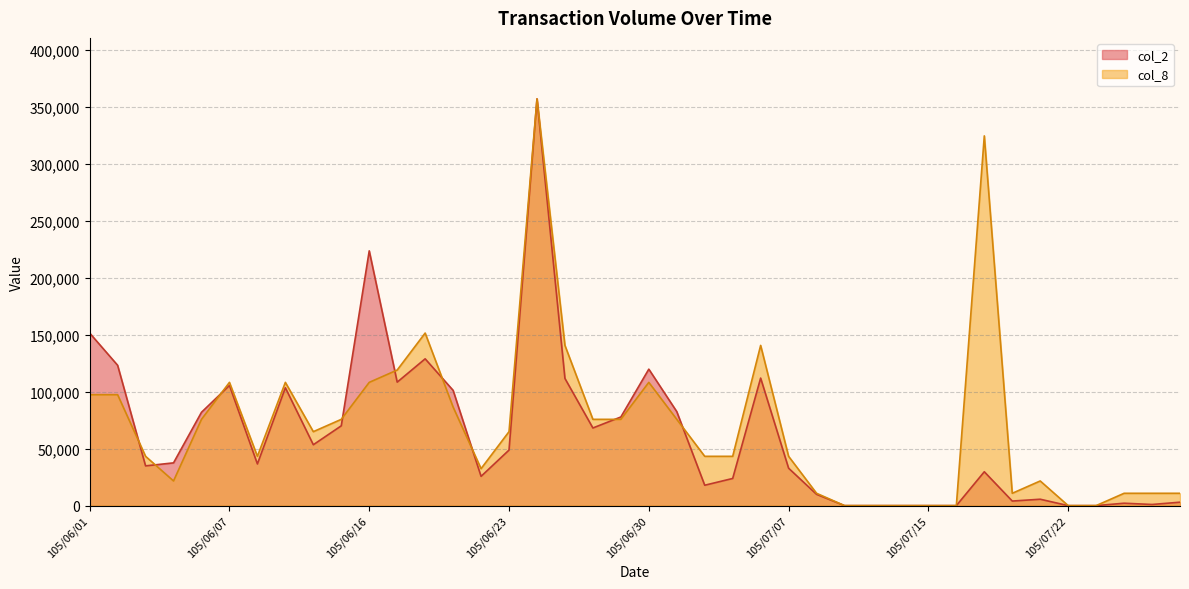

What are all the series names shown in the legend?

col_2, col_8